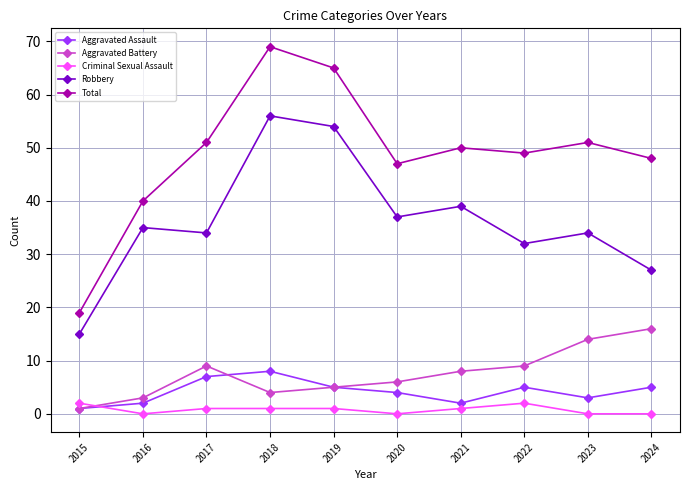

At 2021, list the series in order from largest to smallest.

Total, Robbery, Aggravated Battery, Aggravated Assault, Criminal Sexual Assault